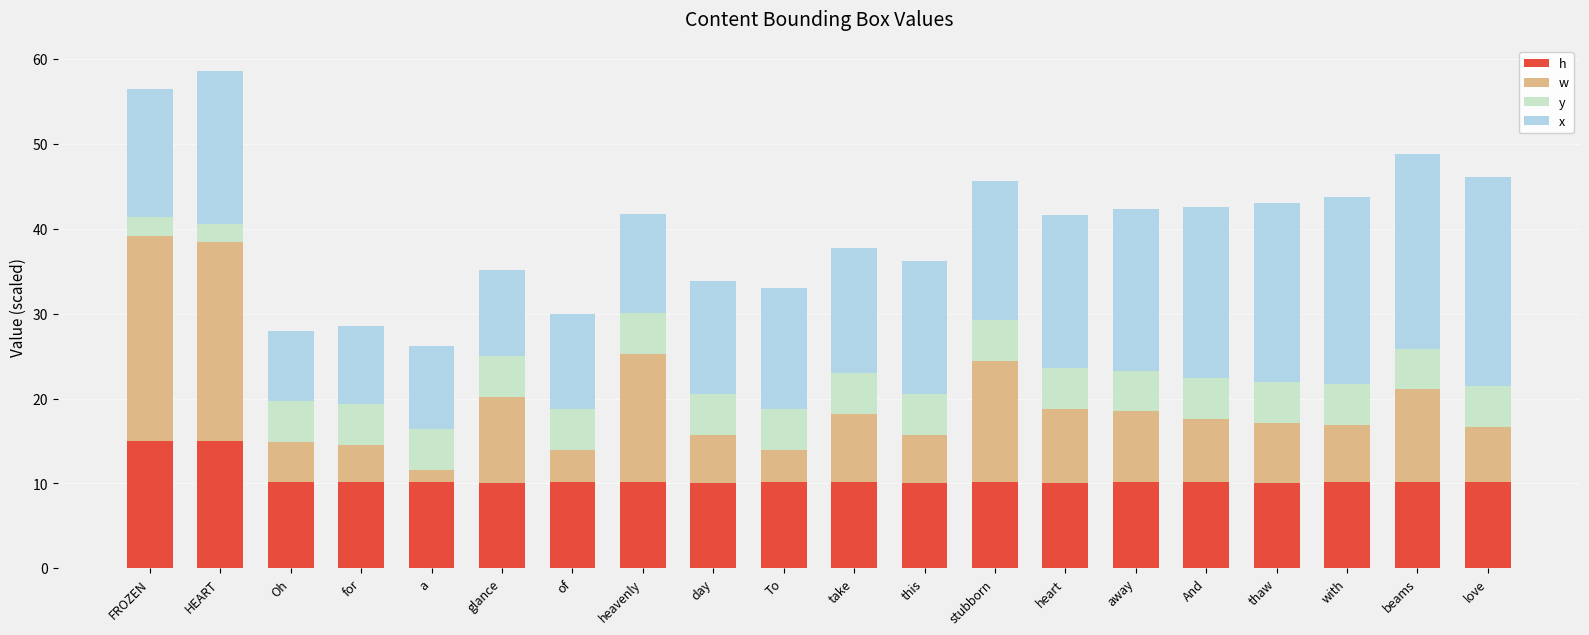

What is the highest value of the h series?

15.0